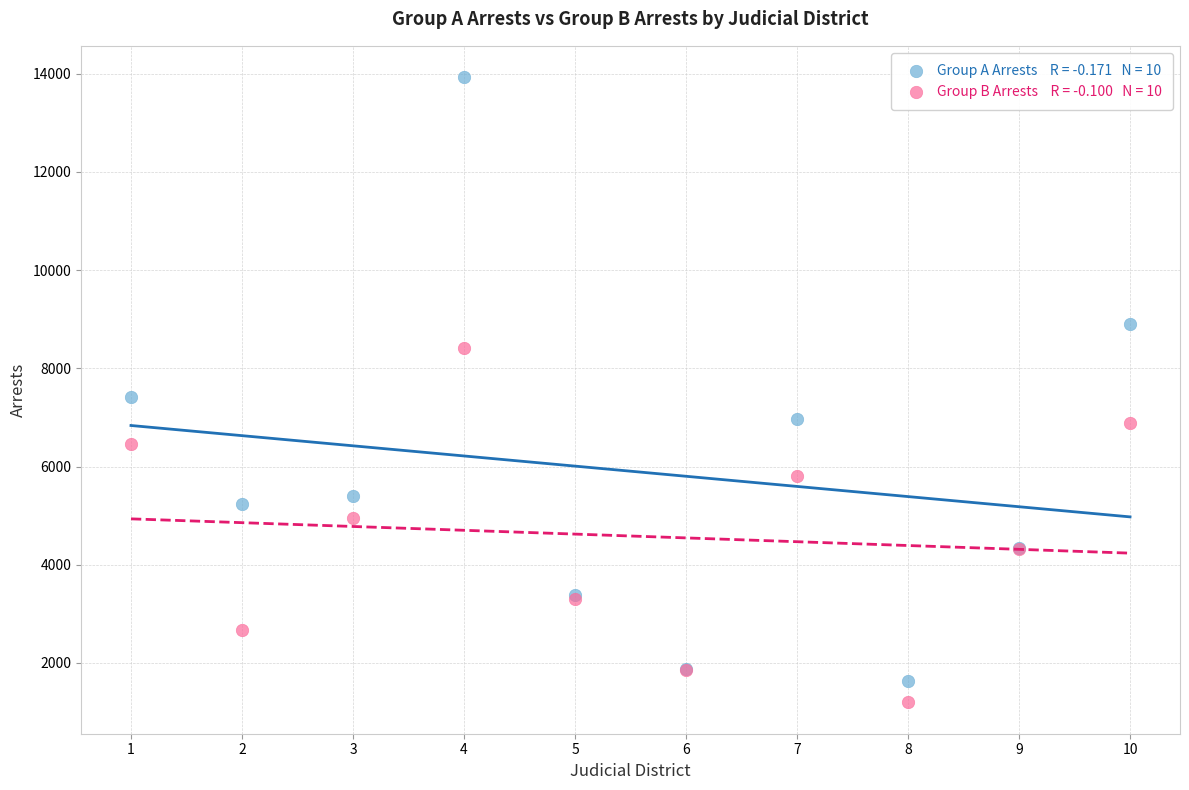

Across all series, what Y value is closest to 7564?

7408